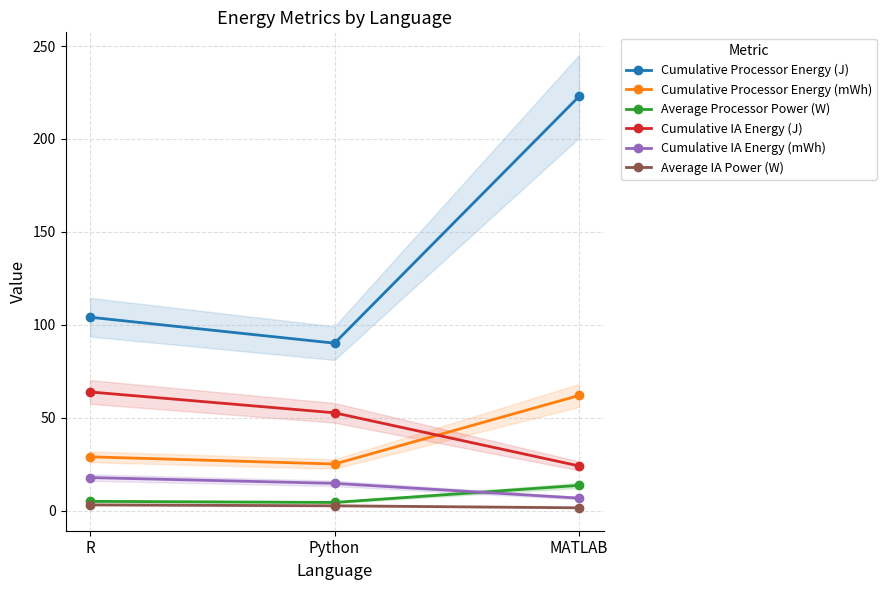

What position from the left is Python?

2